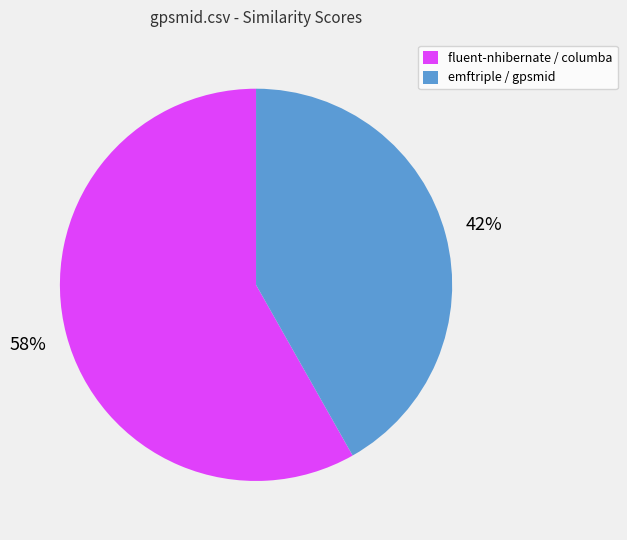

Which slice is the smallest?

emftriple / gpsmid